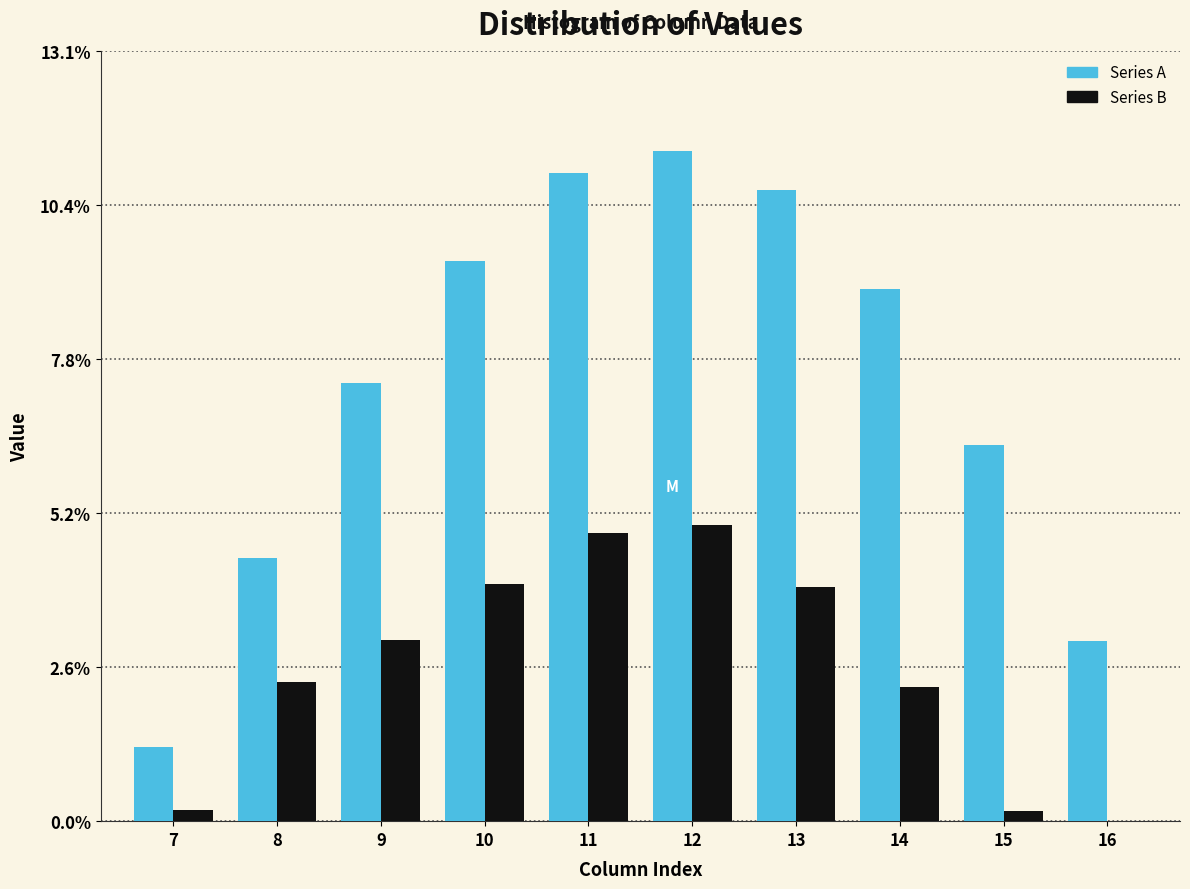

Reading right to left, transcribe all the data shown in this chart.

Series A: 16=3.0	15=6.4	14=9.0	13=10.7	12=11.4	11=11.0	10=9.5	9=7.4	8=4.5	7=1.2
Series B: 16=0.0	15=0.2	14=2.3	13=4.0	12=5.0	11=4.9	10=4.0	9=3.1	8=2.4	7=0.2